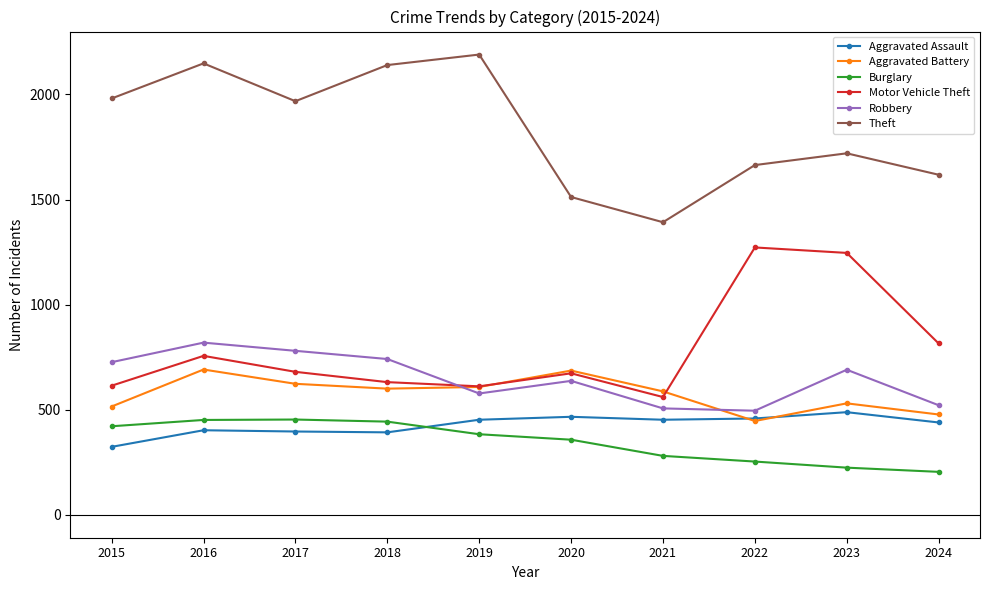

At which category is the sum across all series the highest?

2016